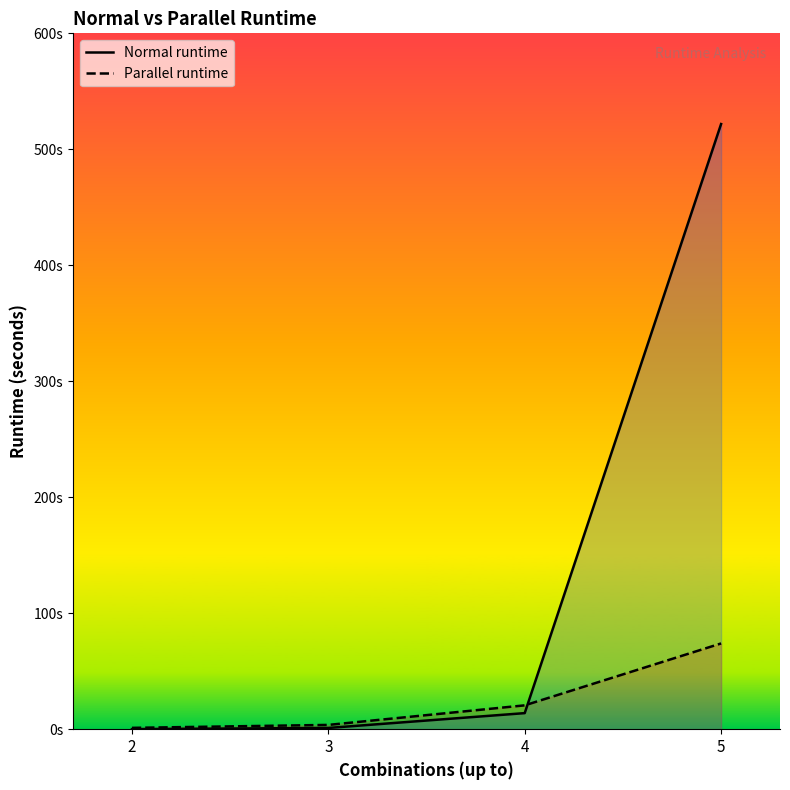

Which series has the largest range (max minus min)?

Normal runtime